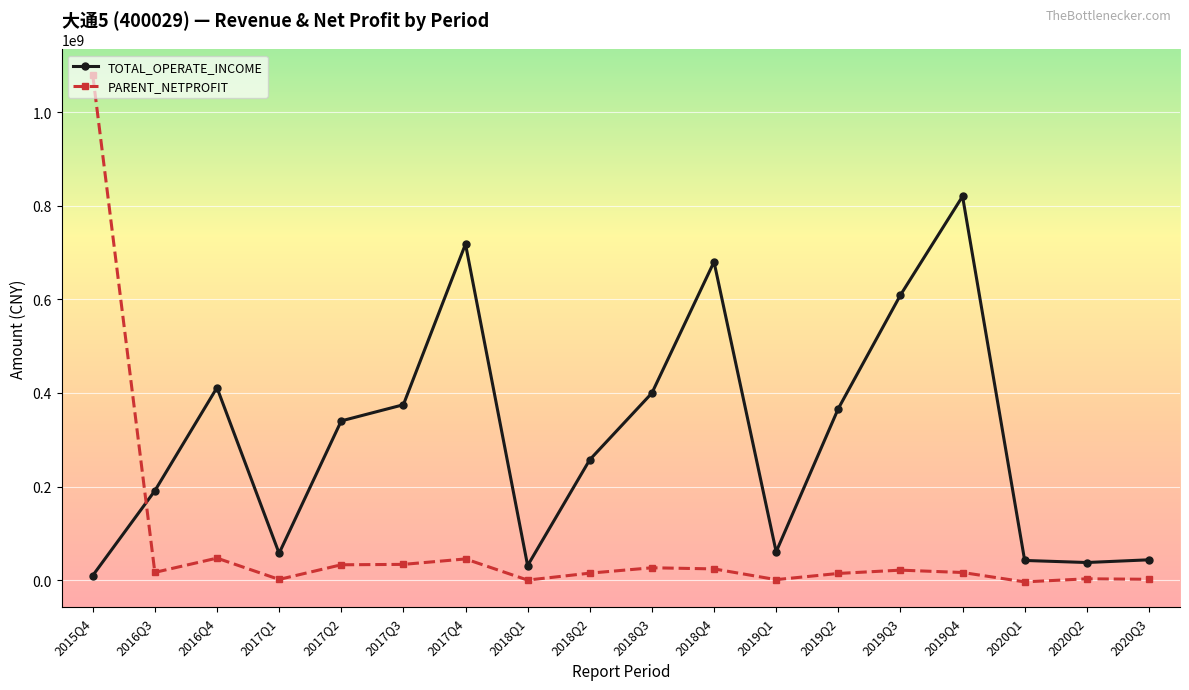

How many intersections are there between PARENT_NETPROFIT and TOTAL_OPERATE_INCOME?

1